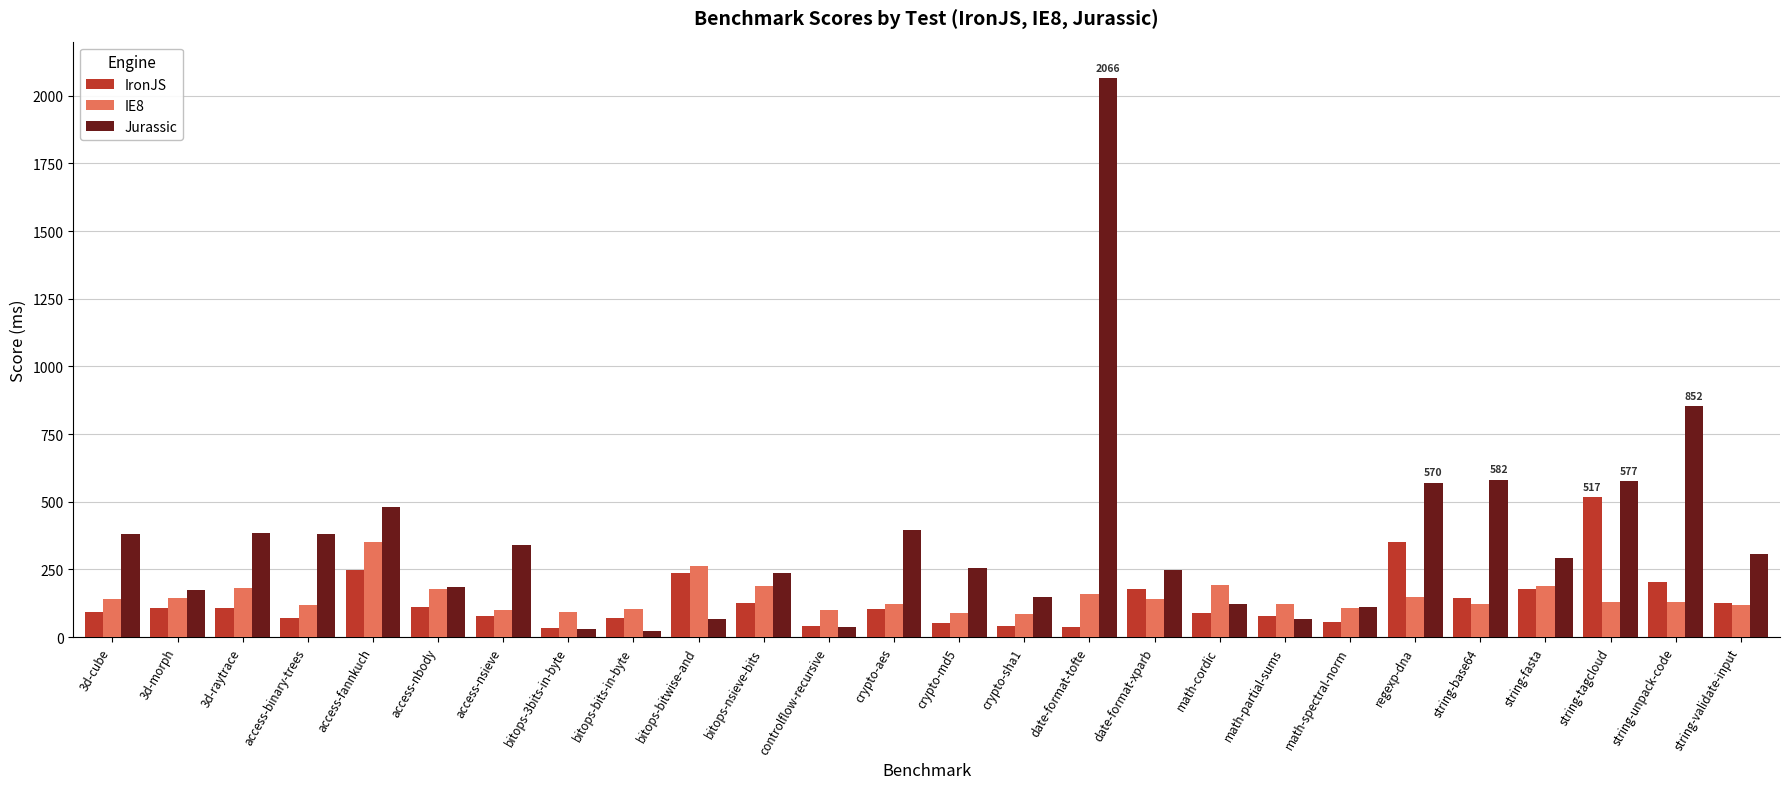

At which label does Jurassic reach its peak?

date-format-tofte